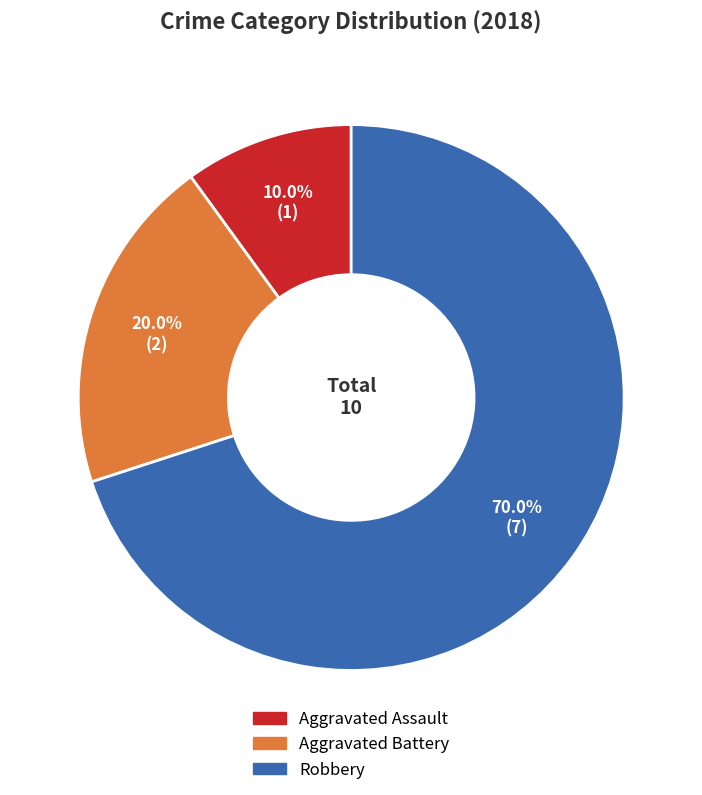

What is the smallest slice in the pie chart?

Aggravated Assault